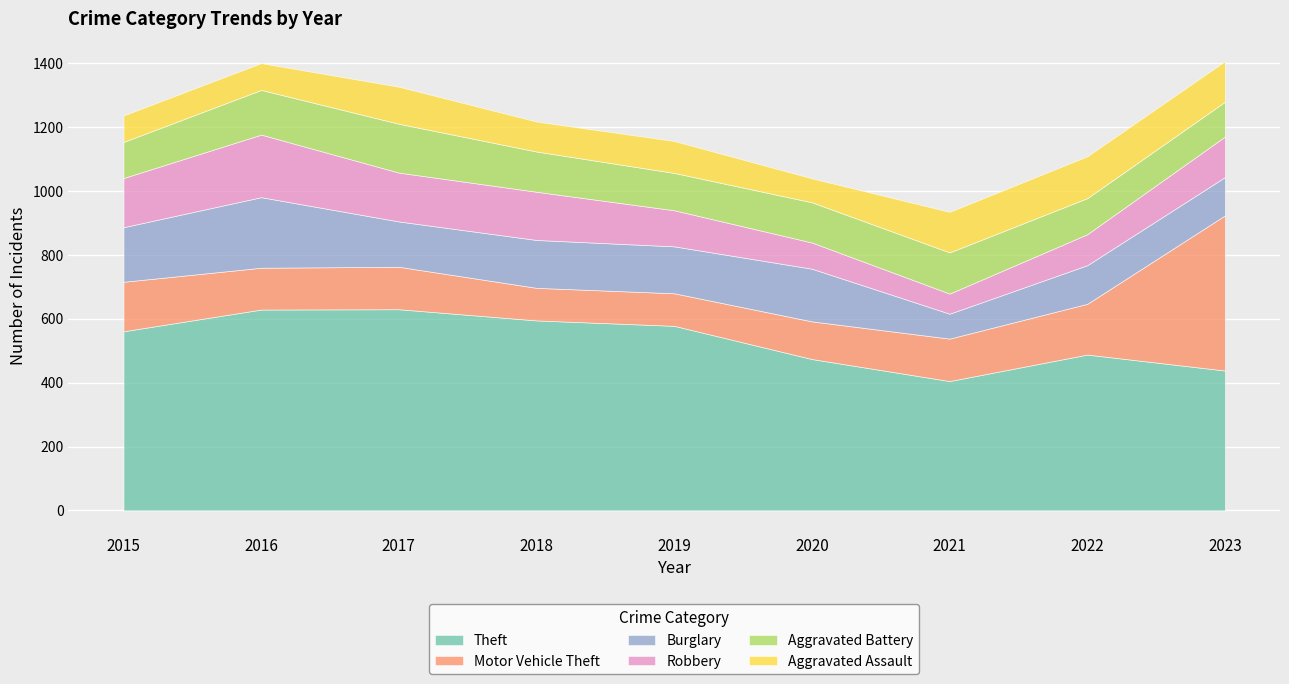

What is the difference between the Theft values at 2016 and 2019?

51